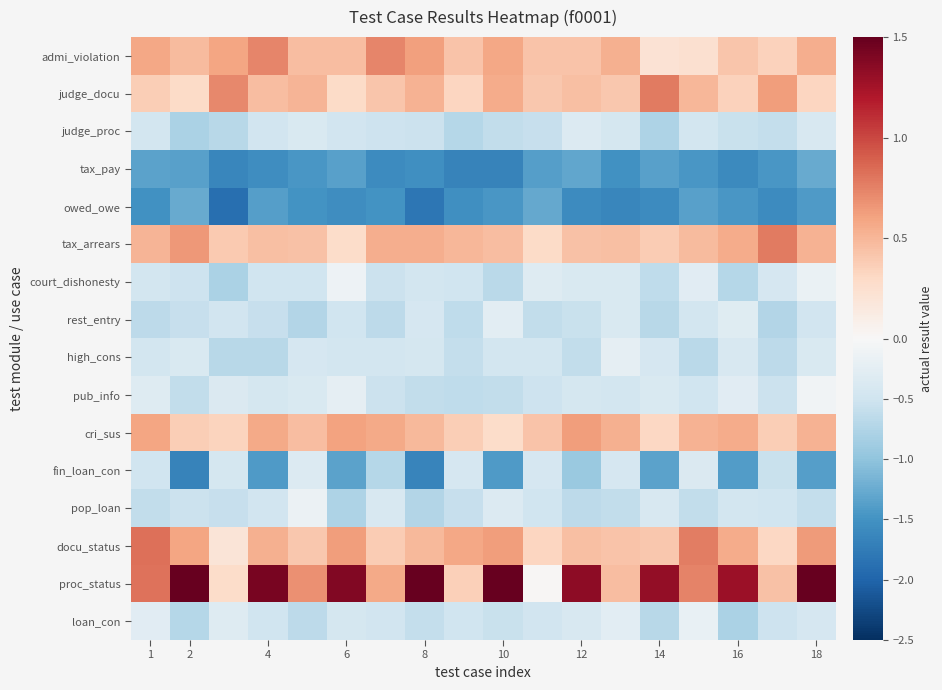

How many series are shown in this chart?

16